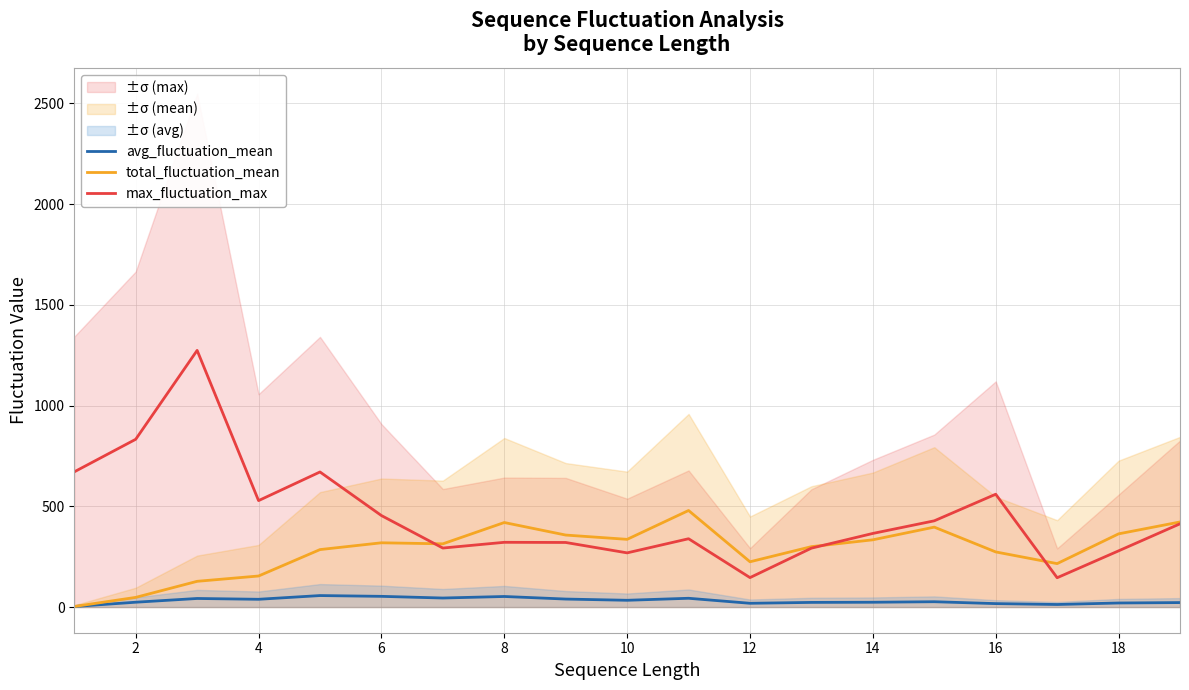

True or false: max_fluctuation_max and avg_fluctuation_mean cross at least once.

False